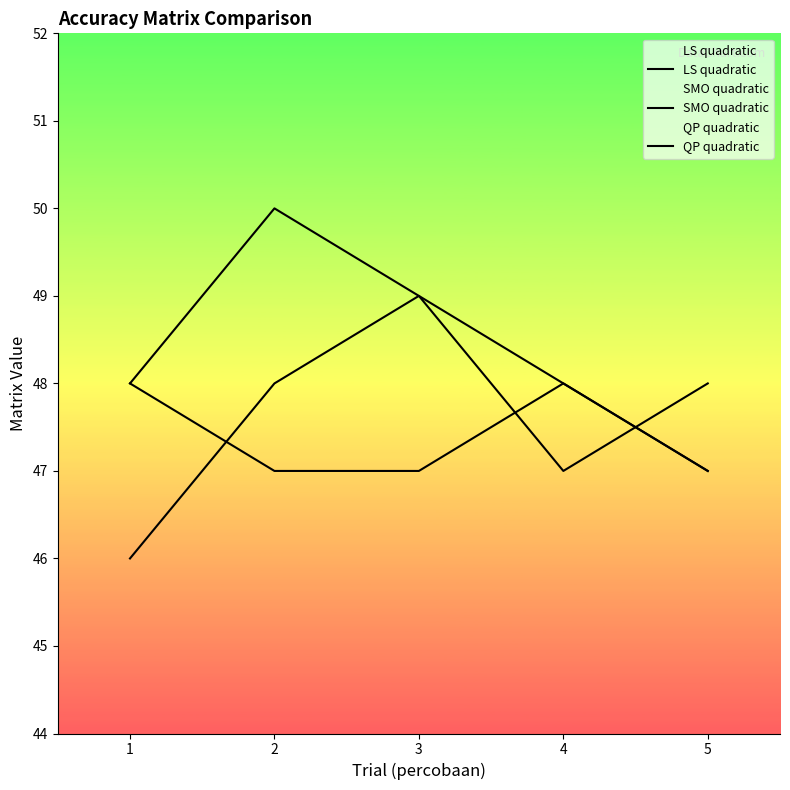

Which has a higher value, 2 or 3?

3